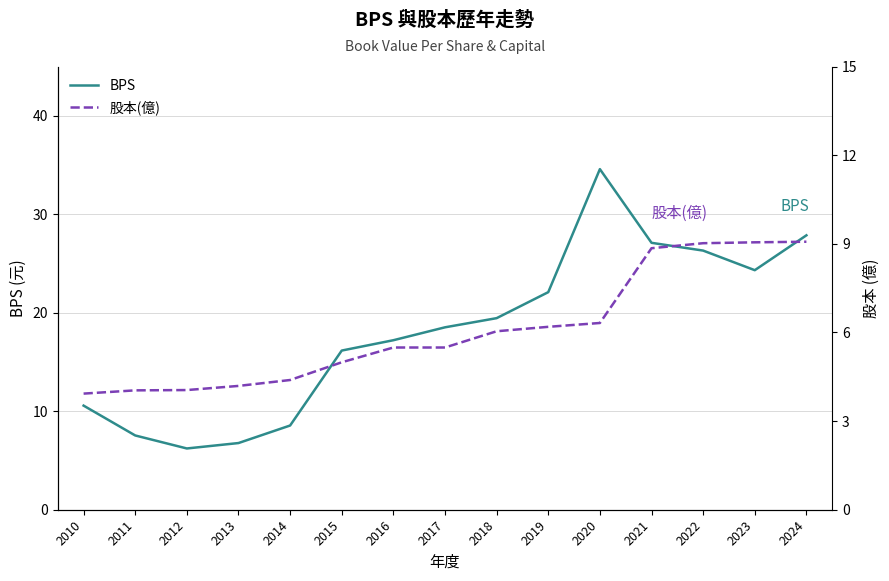

At which label does BPS reach its minimum?

2012